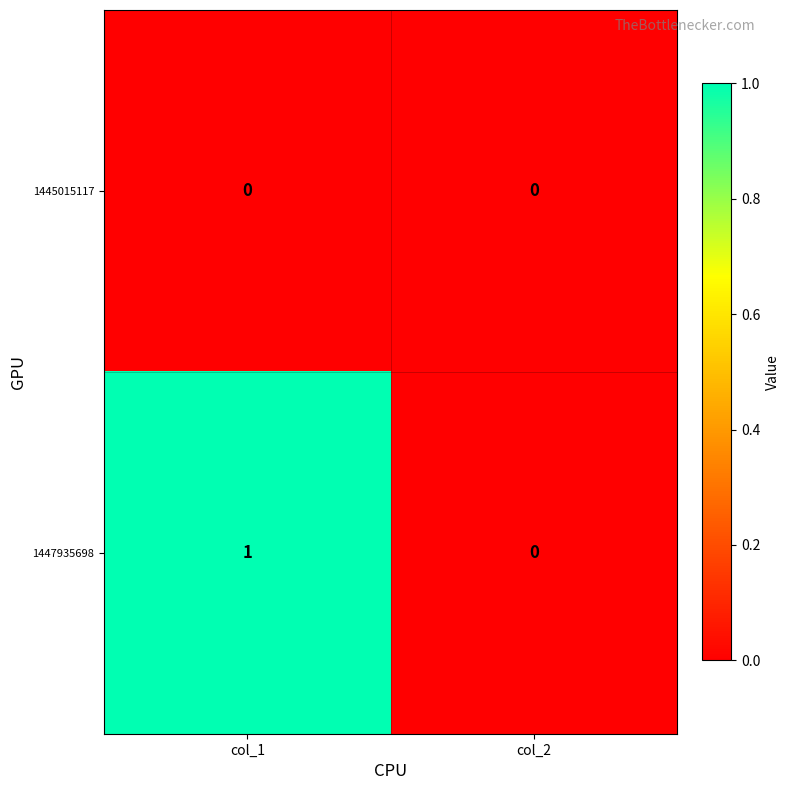

How many data points does each series have?

2